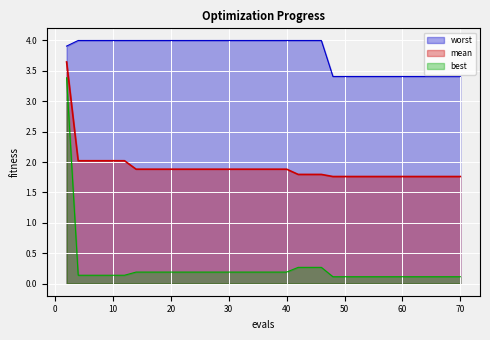

True or false: mean and worst intersect in this chart.

False